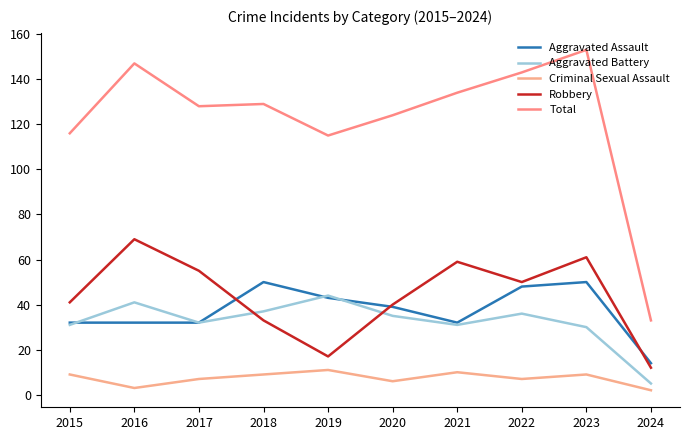

Reading left to right, transcribe all the data shown in this chart.

Aggravated Assault: 32	32	32	50	43	39	32	48	50	14
Aggravated Battery: 31	41	32	37	44	35	31	36	30	5
Criminal Sexual Assault: 9	3	7	9	11	6	10	7	9	2
Robbery: 41	69	55	33	17	40	59	50	61	12
Total: 116	147	128	129	115	124	134	143	153	33